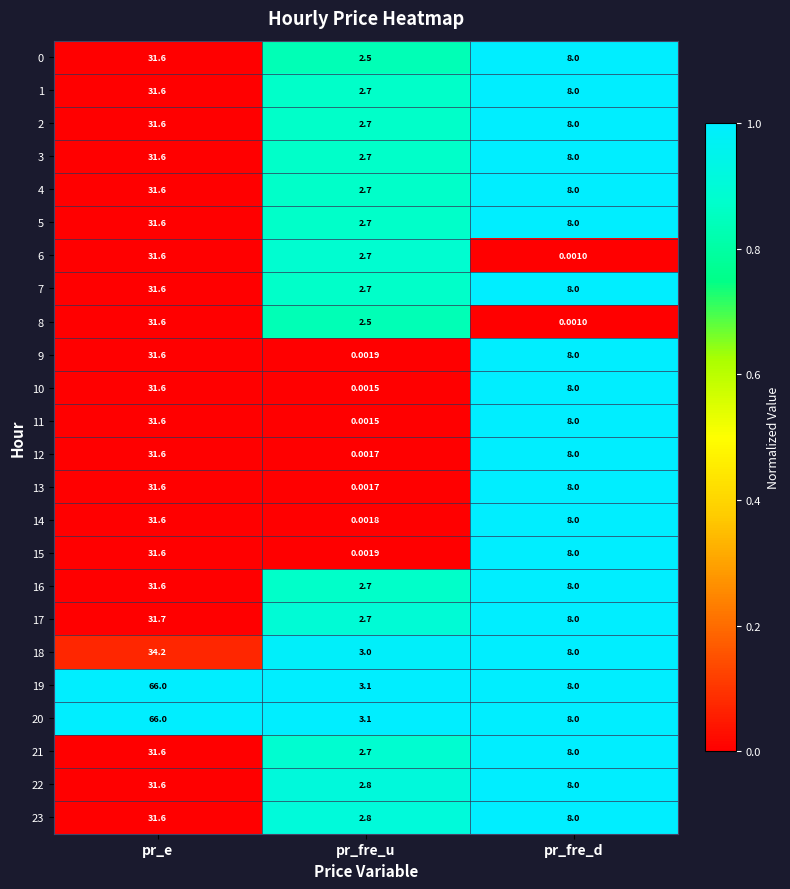

Count the number of data series in this chart.

24